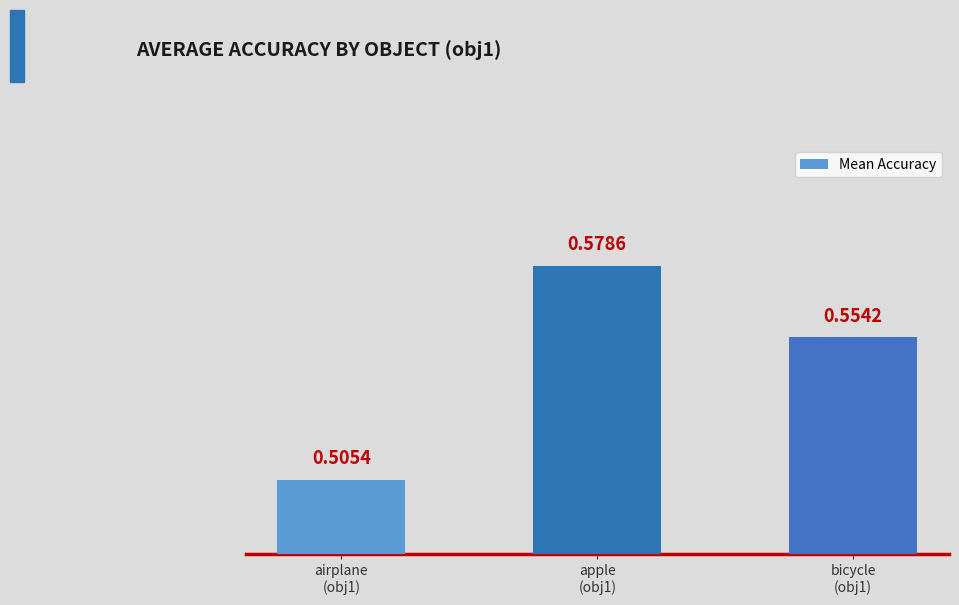

List the labels in order of value, smallest first.

airplane
(obj1), bicycle
(obj1), apple
(obj1)